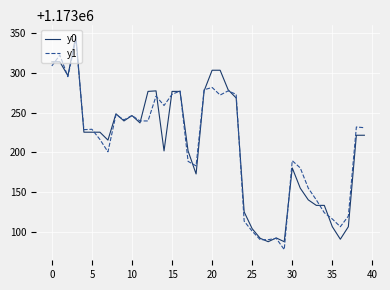

What is the highest value of the y0 series?

1173346.6